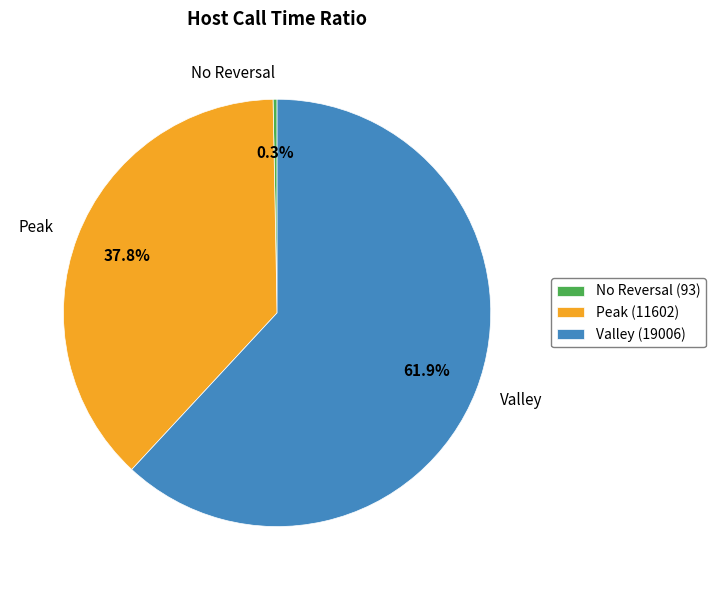

To the nearest percent, what is the difference between the largest and smallest slice percentages?

62%